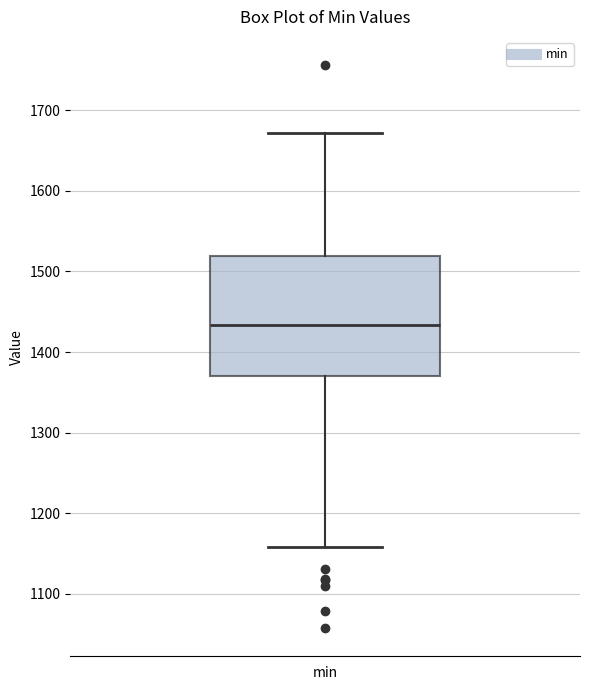

Transcribe this box plot: give where the median line is, the range the box spans, and where the two whiskers end, as read against the y-axis. The values are not printed on the chart, so give them approximately, as read against the axis.

median 1430, box 1370 to 1520, whiskers 1160 to 1670